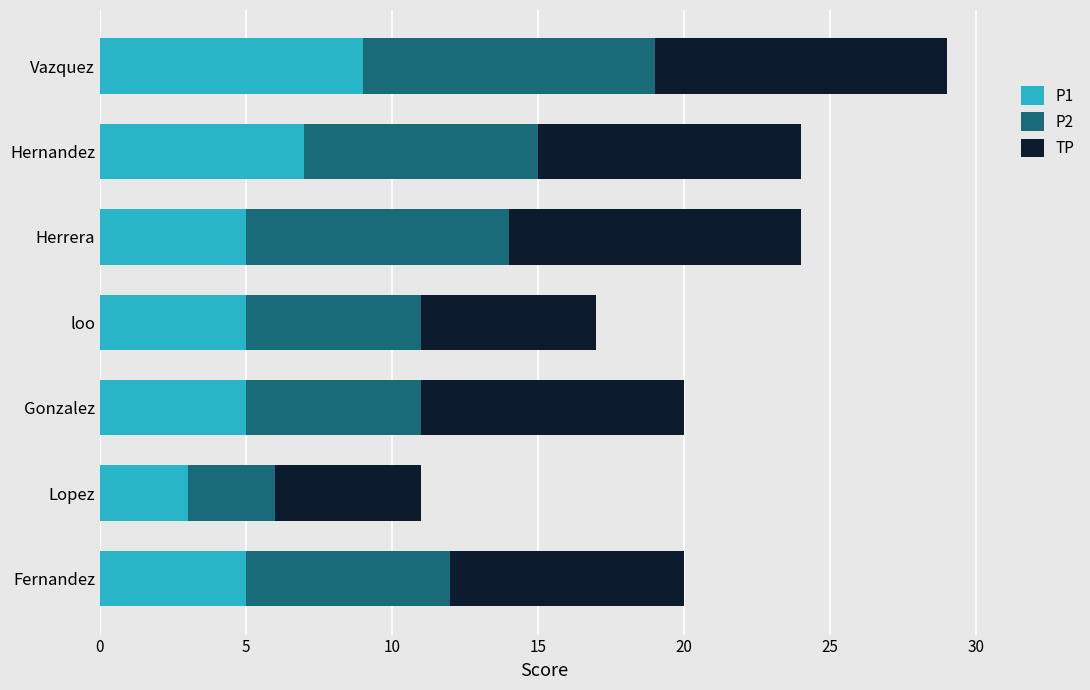

What is the sum of the P1 values at Vazquez and loo?

14